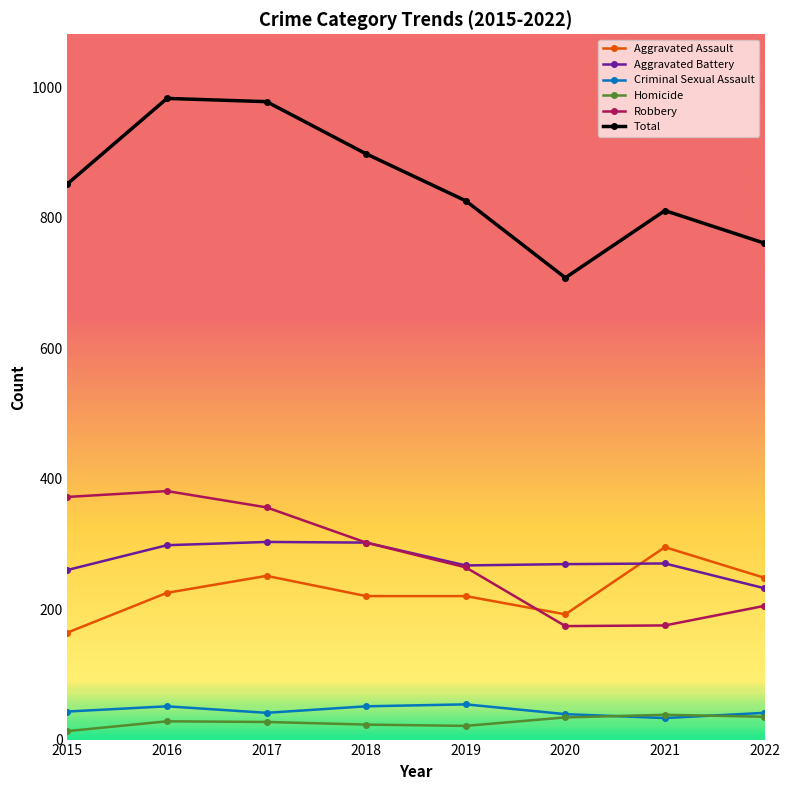

What is the difference between the highest and lowest values at 2021?

778